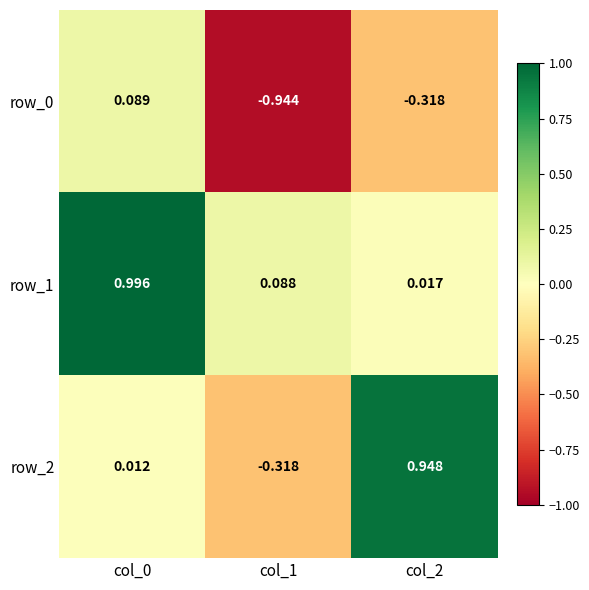

What is the average value of the row_0 series?

-0.4